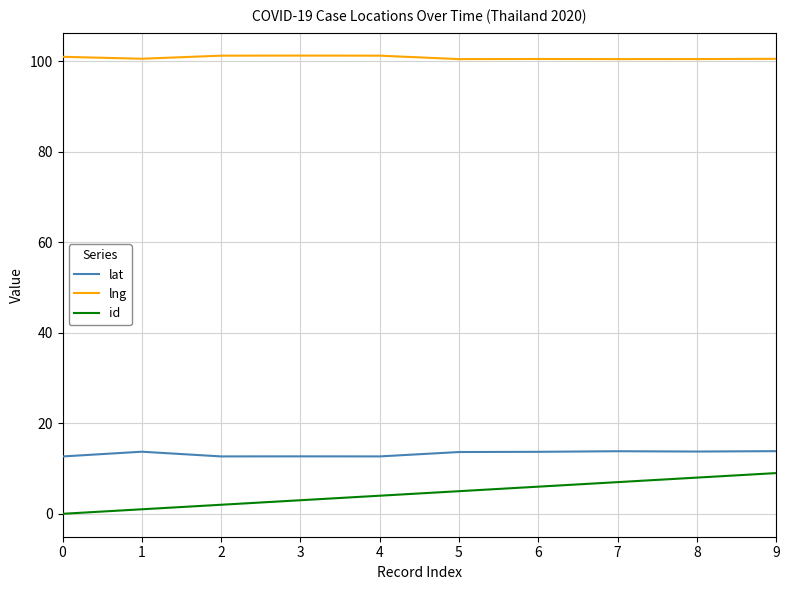

List the series in order of their peak value, lowest first.

id, lat, lng